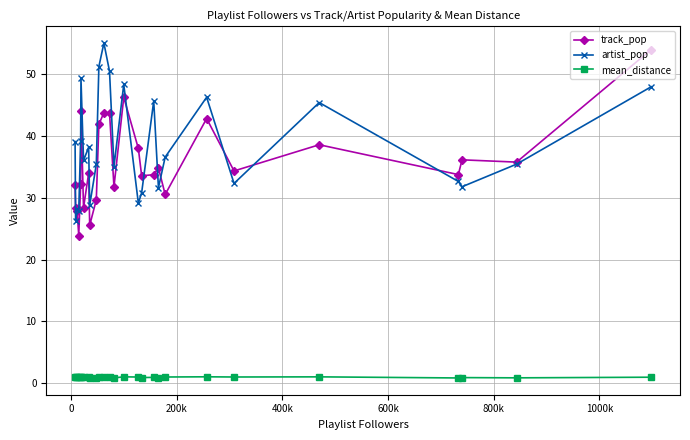

Which series has the largest total across all categories?

artist_pop